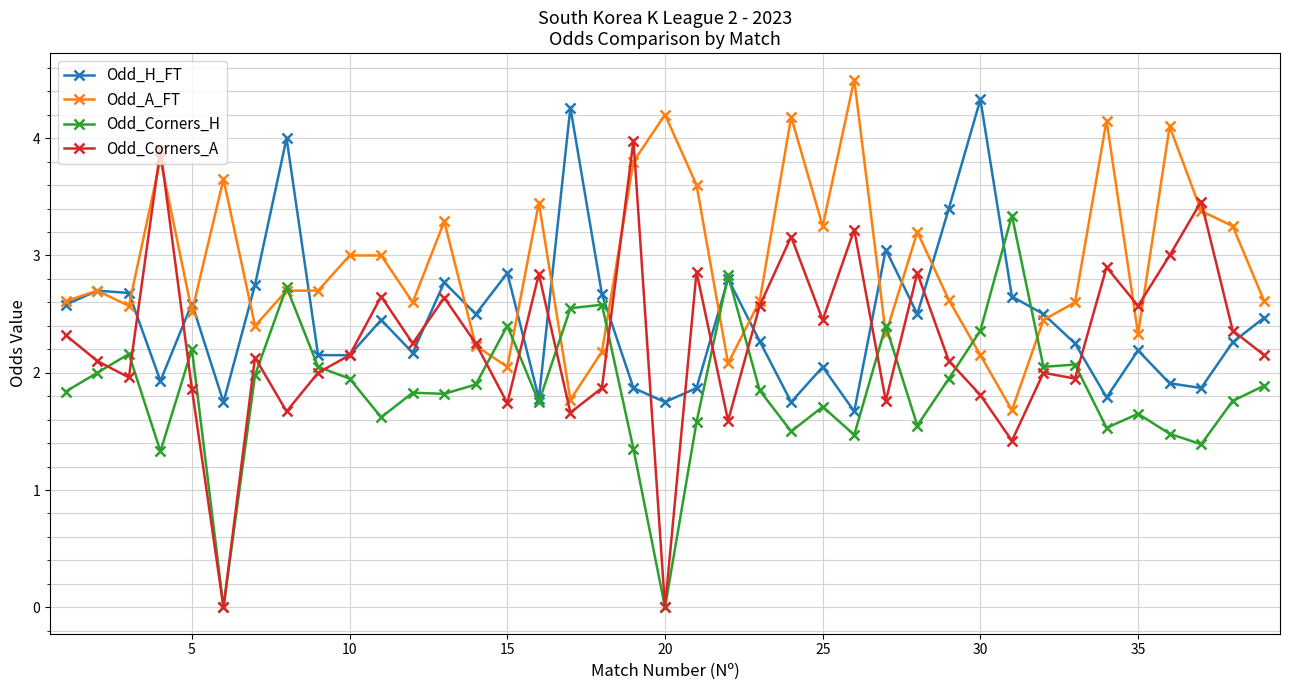

What is the maximum value for Odd_H_FT?

4.3